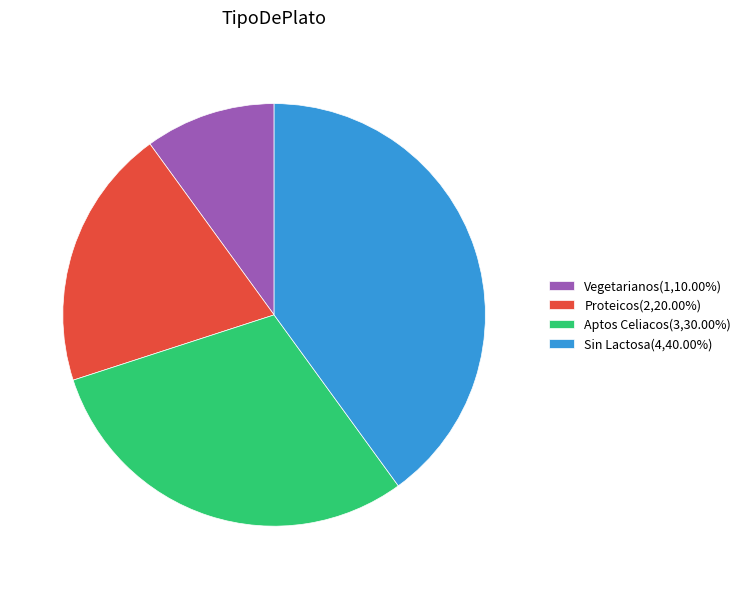

Is it true that Vegetarianos is 10% of the pie?

True